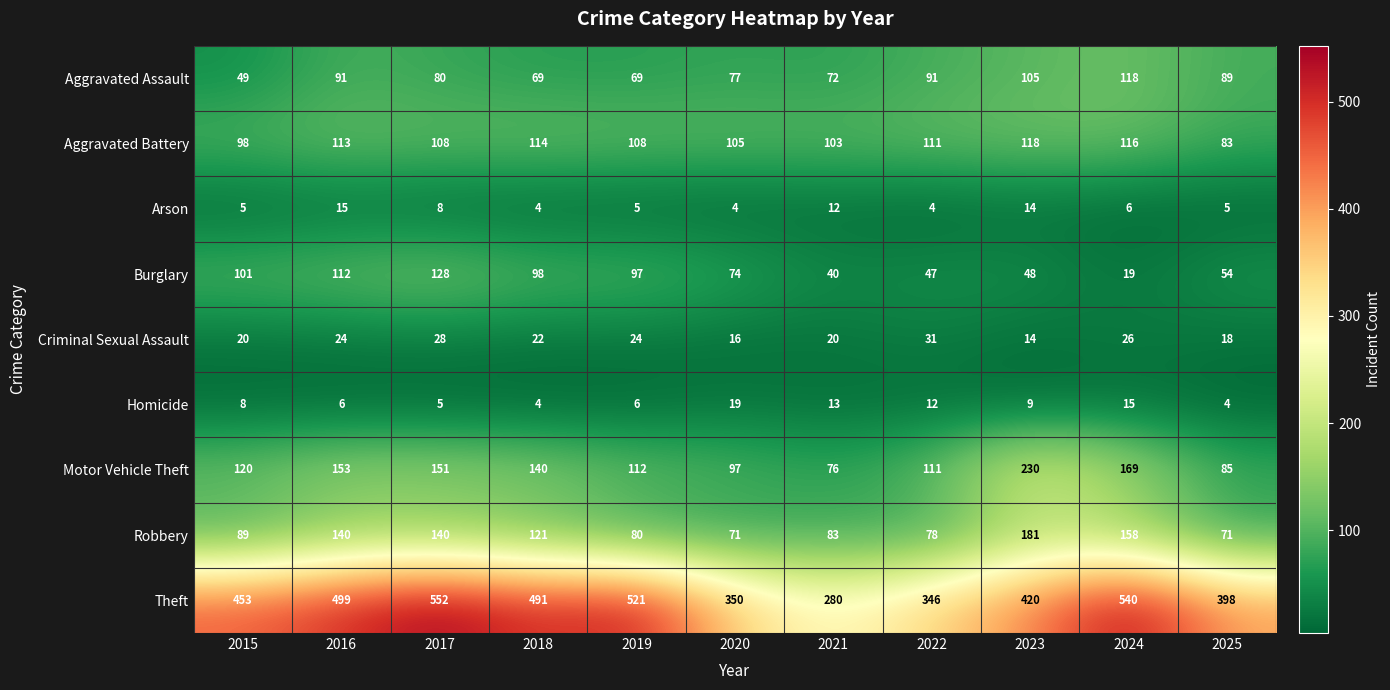

Which series has the widest spread of values?

Theft